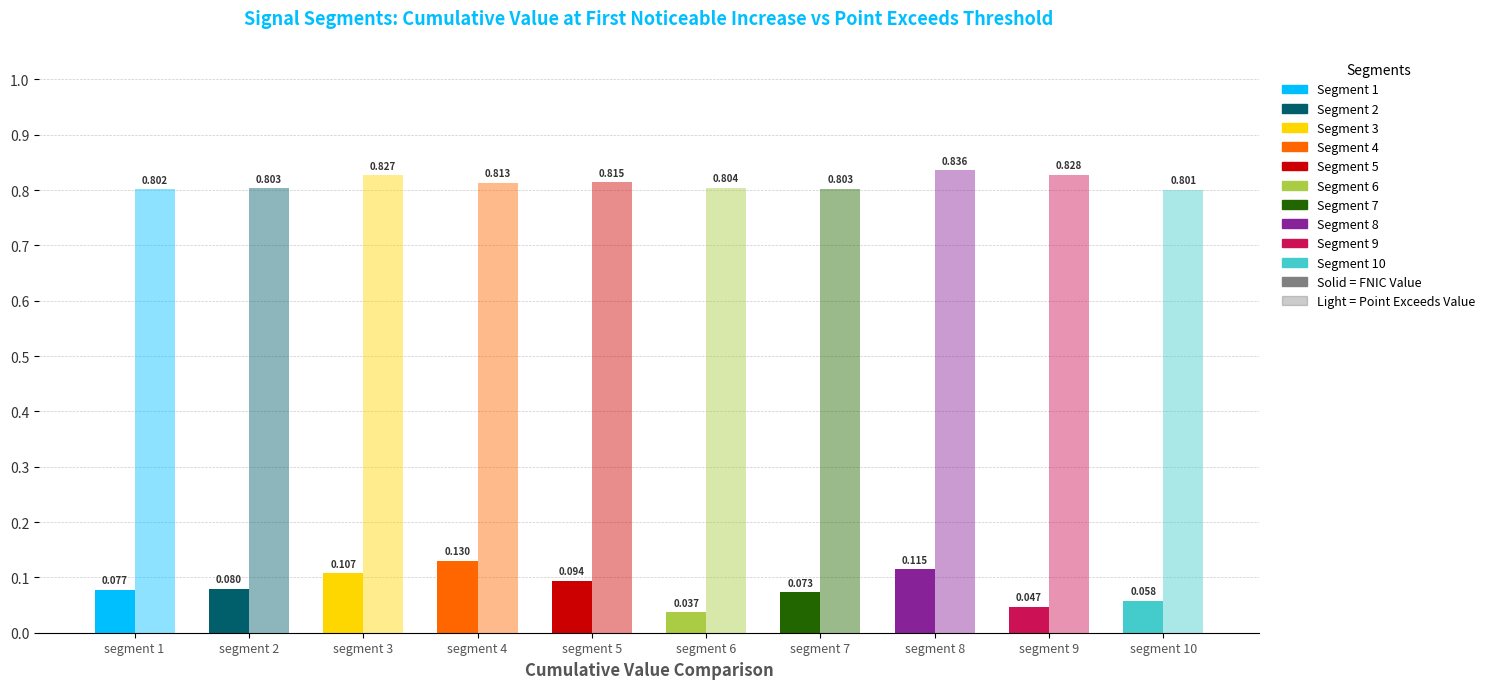

What is the value of the Point_Exceeds_Cumulative_Value bar at the 7th from the left?

0.8